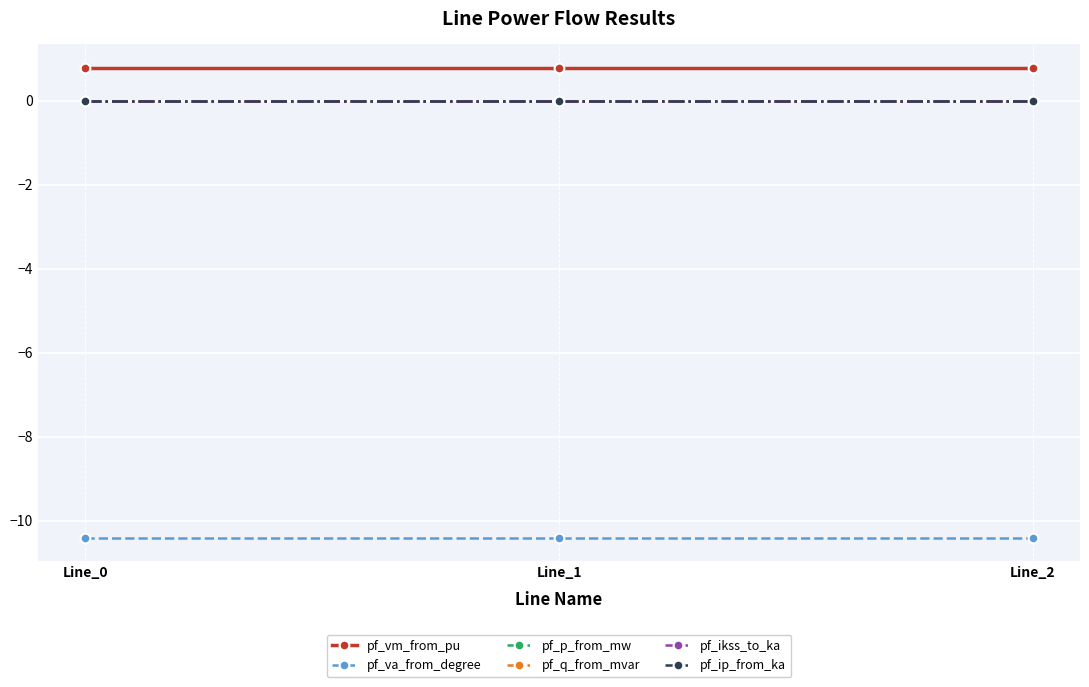

Reading left to right, transcribe all the data shown in this chart.

pf_vm_from_pu: 0.8	0.8	0.8
pf_va_from_degree: -10.4	-10.4	-10.4
pf_p_from_mw: -0.0	0.0	0.0
pf_q_from_mvar: 0.0	0.0	0.0
pf_ikss_to_ka: 0.0	0.0	0.0
pf_ip_from_ka: 0.0	0.0	0.0